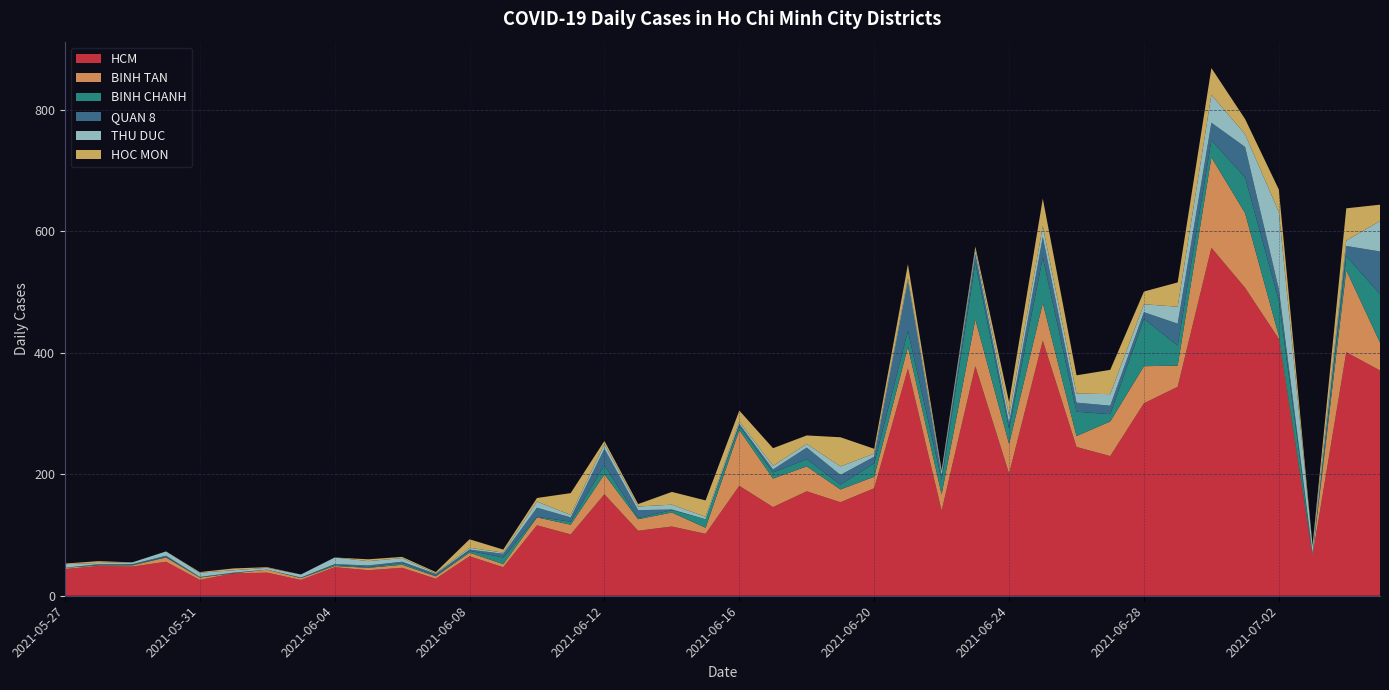

Reading left to right, what are all the values shown in this chart?

HCM: 44	49	48	56	26	37	38	26	47	42	46	28	65	47	116	101	167	107	114	102	181	146	172	154	177	374	140	378	201	420	245	230	317	344	573	507	423	66	401	371
BINH TAN: 2	1	2	7	4	0	5	3	2	4	5	4	6	5	13	16	33	19	23	10	92	47	41	21	19	36	27	77	49	62	18	57	61	35	149	123	5	2	135	46
BINH CHANH: 0	0	1	1	1	0	0	0	2	1	3	1	3	11	1	5	15	2	4	14	7	10	12	8	22	26	24	93	25	75	40	12	78	33	28	59	58	2	23	80
QUAN 8: 0	2	1	2	0	1	0	1	1	3	2	3	2	6	15	7	27	13	1	0	3	5	19	16	11	82	7	15	9	34	15	14	11	36	29	50	19	0	17	70
THU DUC: 6	2	3	7	7	4	3	5	11	7	6	1	3	2	10	4	8	6	8	4	4	6	6	14	5	5	7	7	13	18	15	19	13	28	46	21	127	12	9	50
HOC MON: 1	3	0	0	1	3	1	0	0	3	2	2	14	5	6	36	5	4	21	27	18	29	14	48	8	23	2	5	22	45	30	40	21	40	44	25	37	1	53	27